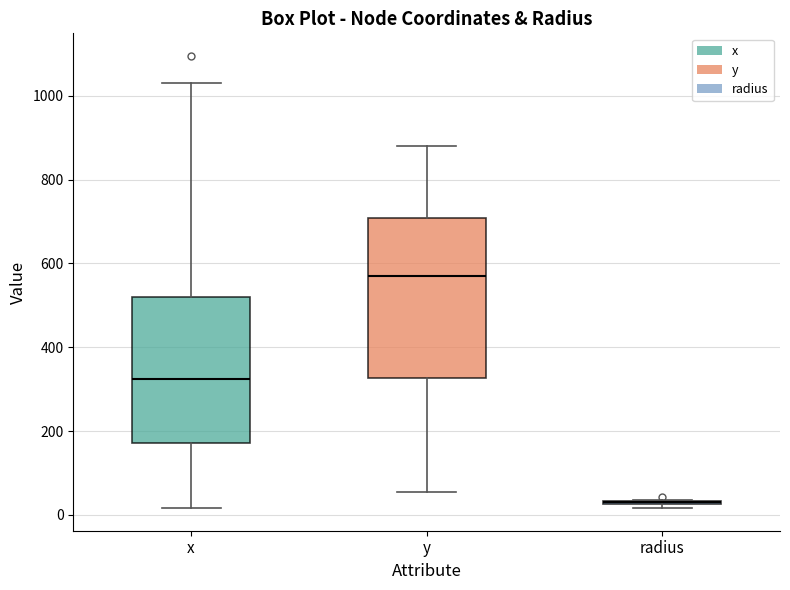

Reading left to right, read every box against the y-axis: the position of its median line, the range the box covers, and the ends of its whiskers. The values are not printed on the chart, so give them approximately, as read against the axis.

x: median 320, box 180 to 520, whiskers 20 to 1040
y: median 560, box 320 to 700, whiskers 60 to 880
radius: box collapsed to a line at 20, whiskers 20 to 40